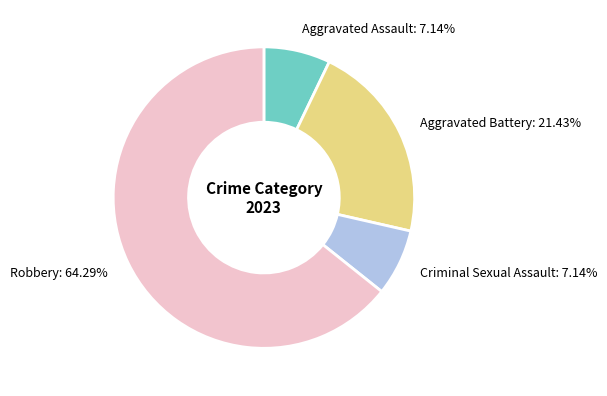

What is the ratio of the value at Aggravated Battery to the value at Robbery?

0.3